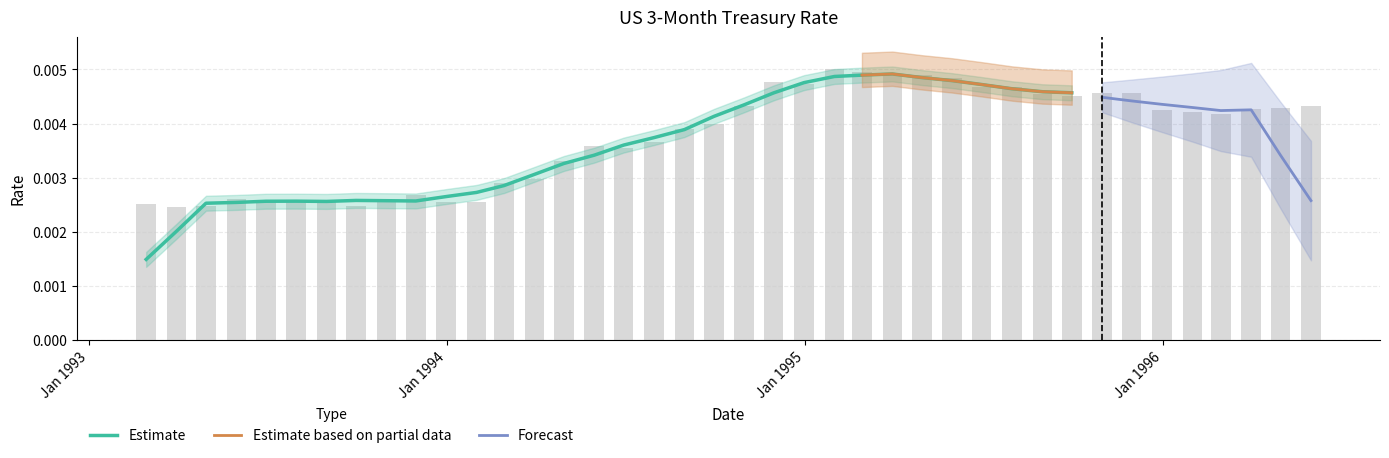

List the labels in order of value, smallest first.

1993-03-31, 1993-04-30, 1993-09-30, 1993-02-28, 1994-01-31, 1993-12-31, 1993-08-31, 1993-06-30, 1993-07-31, 1993-10-31, 1993-05-31, 1993-11-30, 1994-02-28, 1994-03-31, 1994-04-30, 1994-06-30, 1994-05-31, 1994-07-31, 1994-08-31, 1994-09-30, 1996-02-29, 1996-01-31, 1995-12-31, 1996-03-31, 1996-04-30, 1996-05-31, 1994-10-31, 1995-09-30, 1995-08-31, 1995-10-31, 1995-11-30, 1995-06-30, 1995-07-31, 1994-12-31, 1994-11-30, 1995-05-31, 1995-04-30, 1995-03-31, 1995-02-28, 1995-01-31